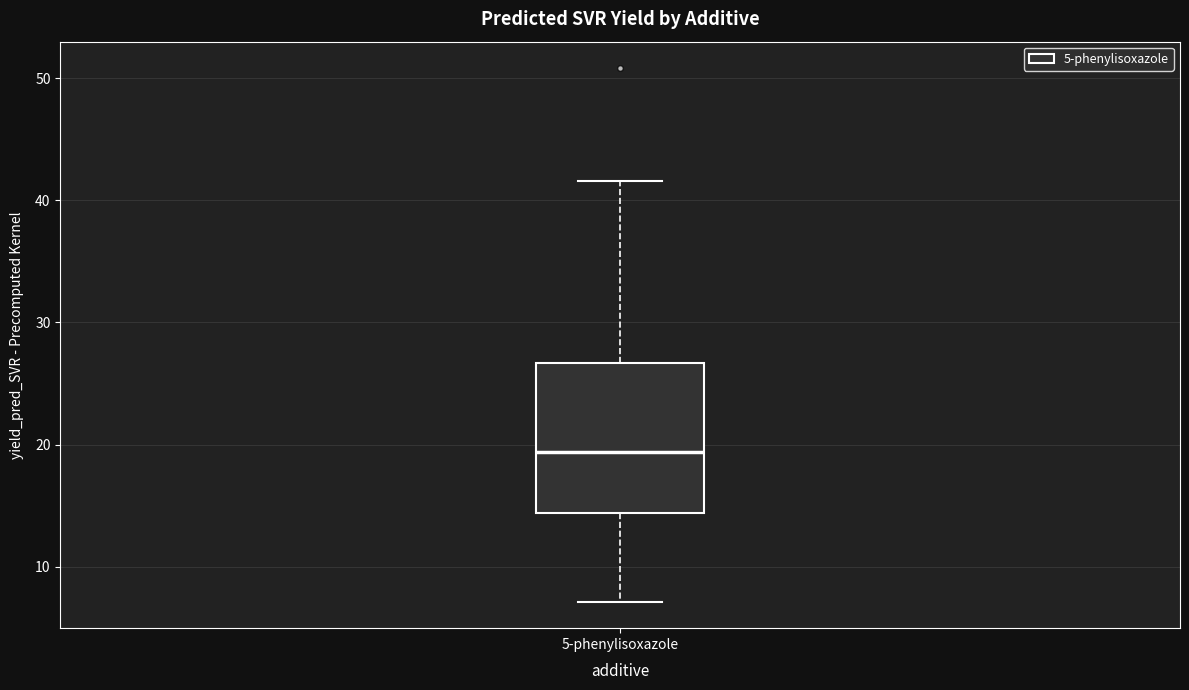

Where does the lower whisker of the box for 5-phenylisoxazole end on the y-axis? The values are not printed on the chart, so give them approximately, as read against the axis.

7